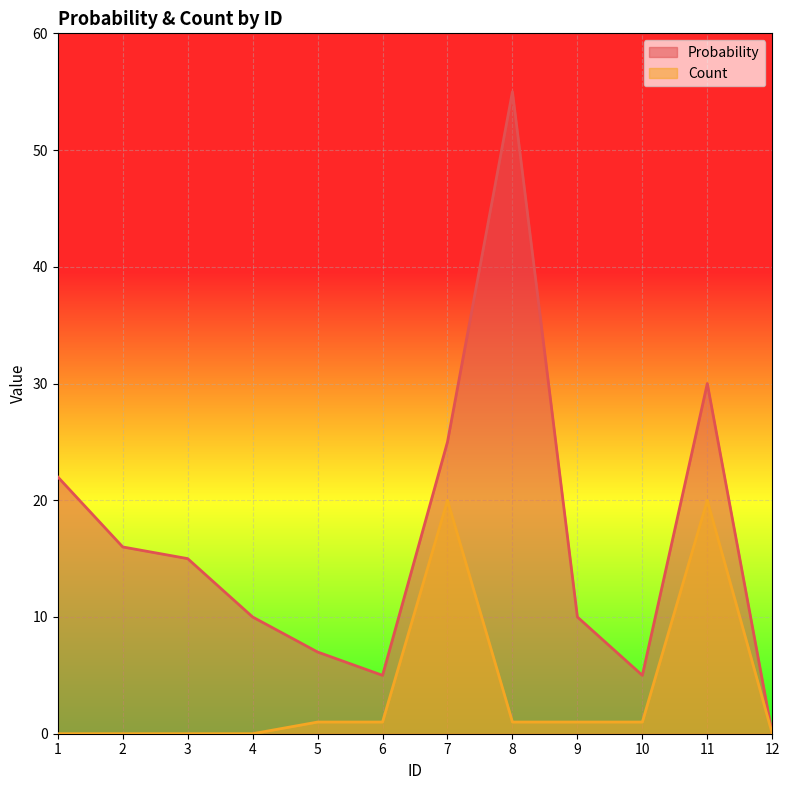

How many interior local valleys does the Probability series have?

2